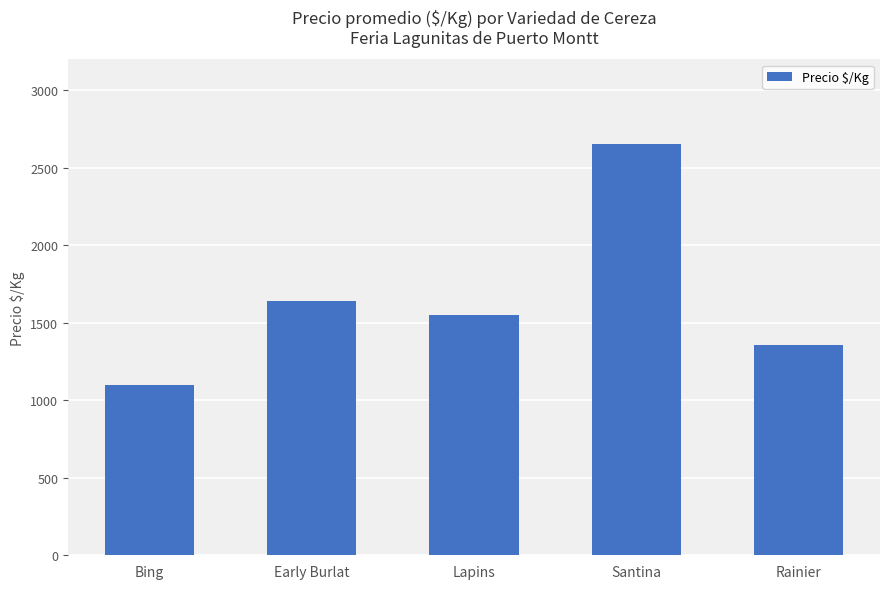

What position from the right is Bing?

5